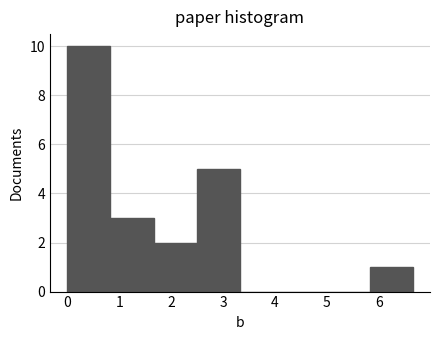

What is the height of the bar covering 1.7 to 2.5 on the x-axis? Neither the bar edges nor the heights are printed on the chart, so give them approximately, as read against the axes.

2